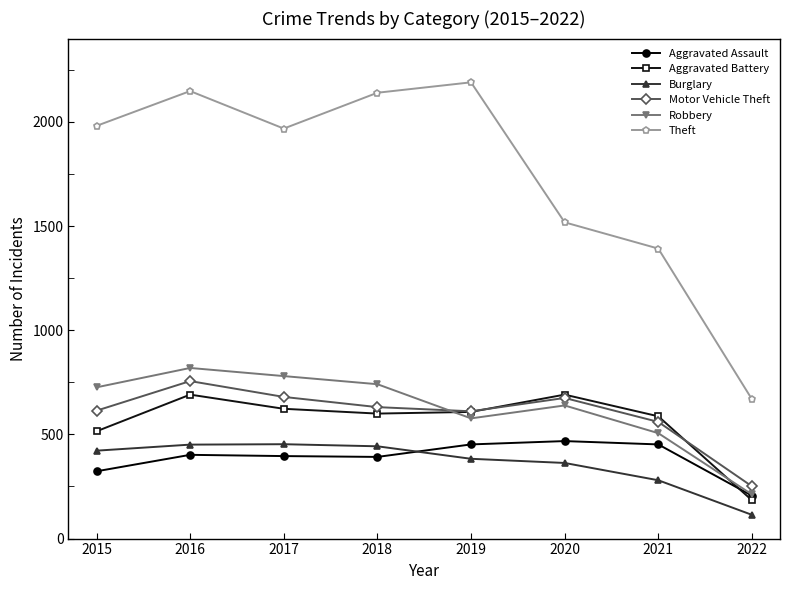

What is the spread (max minus min) of values at 2016?

1746